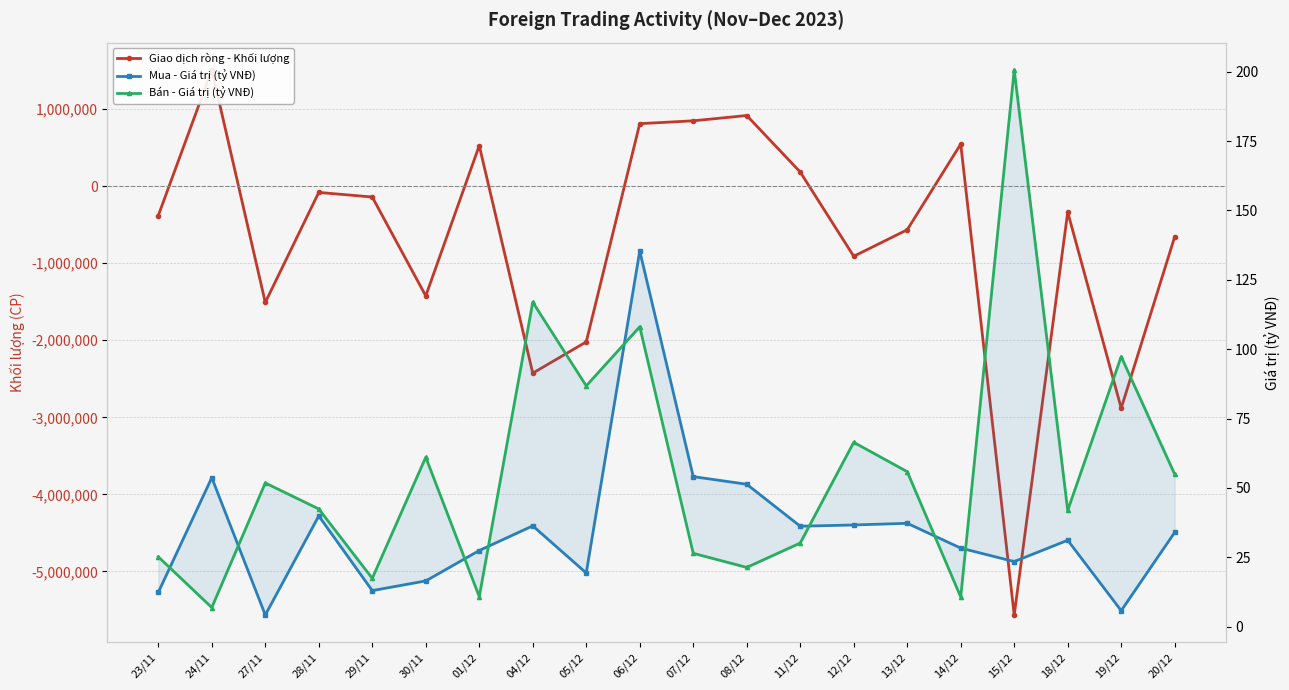

At how many categories does at least one series exceed -2838430?

20